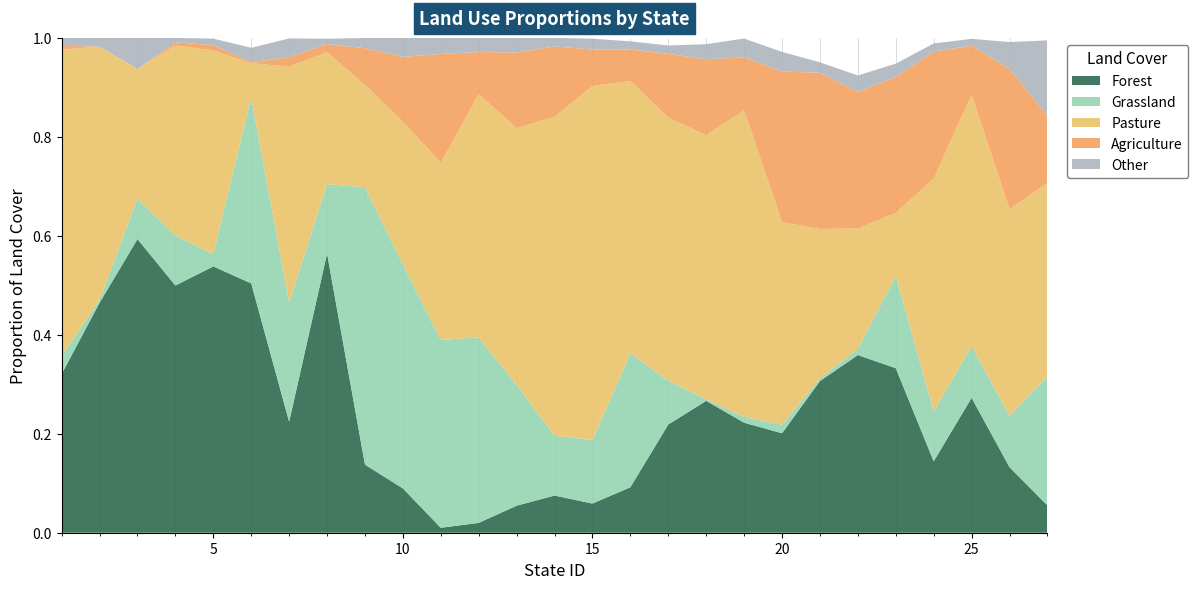

Reading left to right, list all the values displayed in this chart.

Forest: 0.3	0.5	0.6	0.5	0.5	0.5	0.2	0.6	0.1	0.1	0.0	0.0	0.1	0.1	0.1	0.1	0.2	0.3	0.2	0.2	0.3	0.4	0.3	0.1	0.3	0.1	0.1
Grassland: 0.0	0.0	0.1	0.1	0.0	0.4	0.2	0.1	0.6	0.5	0.4	0.4	0.2	0.1	0.1	0.3	0.1	0.0	0.0	0.0	0.0	0.0	0.2	0.1	0.1	0.1	0.3
Pasture: 0.6	0.5	0.3	0.4	0.4	0.1	0.5	0.3	0.2	0.3	0.4	0.5	0.5	0.6	0.7	0.6	0.5	0.5	0.6	0.4	0.3	0.2	0.1	0.5	0.5	0.4	0.4
Agriculture: 0.0	0.0	0.0	0.0	0.0	0.0	0.0	0.0	0.1	0.1	0.2	0.1	0.2	0.1	0.1	0.1	0.1	0.2	0.1	0.3	0.3	0.3	0.3	0.3	0.1	0.3	0.1
Other: 0.0	0.0	0.1	0.0	0.0	0.0	0.0	0.0	0.0	0.0	0.0	0.0	0.0	0.0	0.0	0.0	0.0	0.0	0.0	0.0	0.0	0.0	0.0	0.0	0.0	0.1	0.2